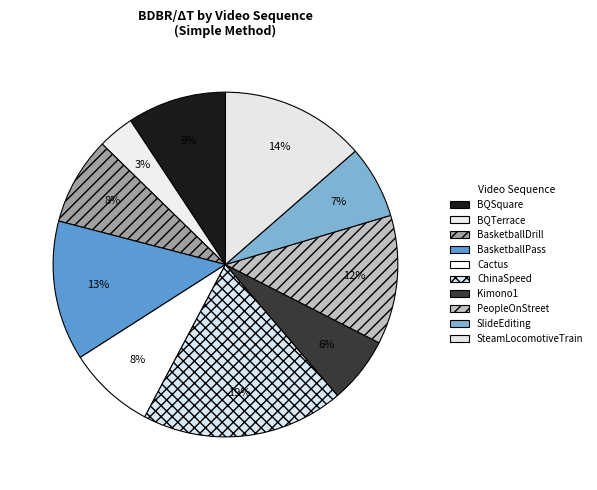

True or false: PeopleOnStreet accounts for 17% of the total.

False